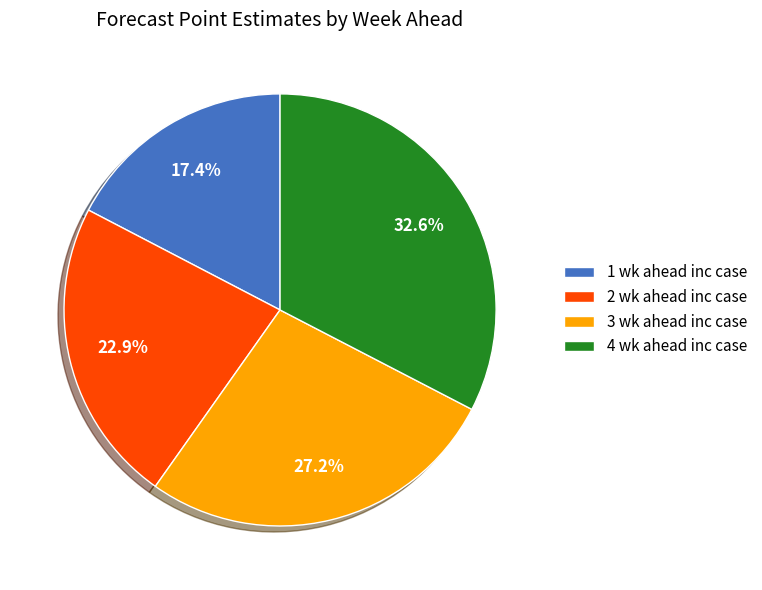

How many segments does this pie chart have?

4